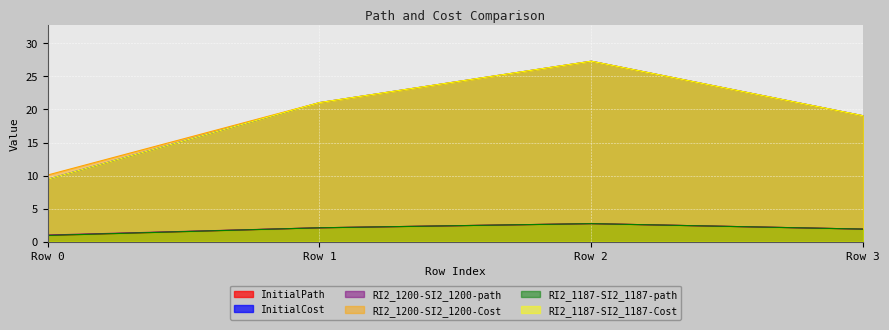

True or false: RI2_1187-SI2_1187-path and RI2_1200-SI2_1200-Cost intersect in this chart.

False